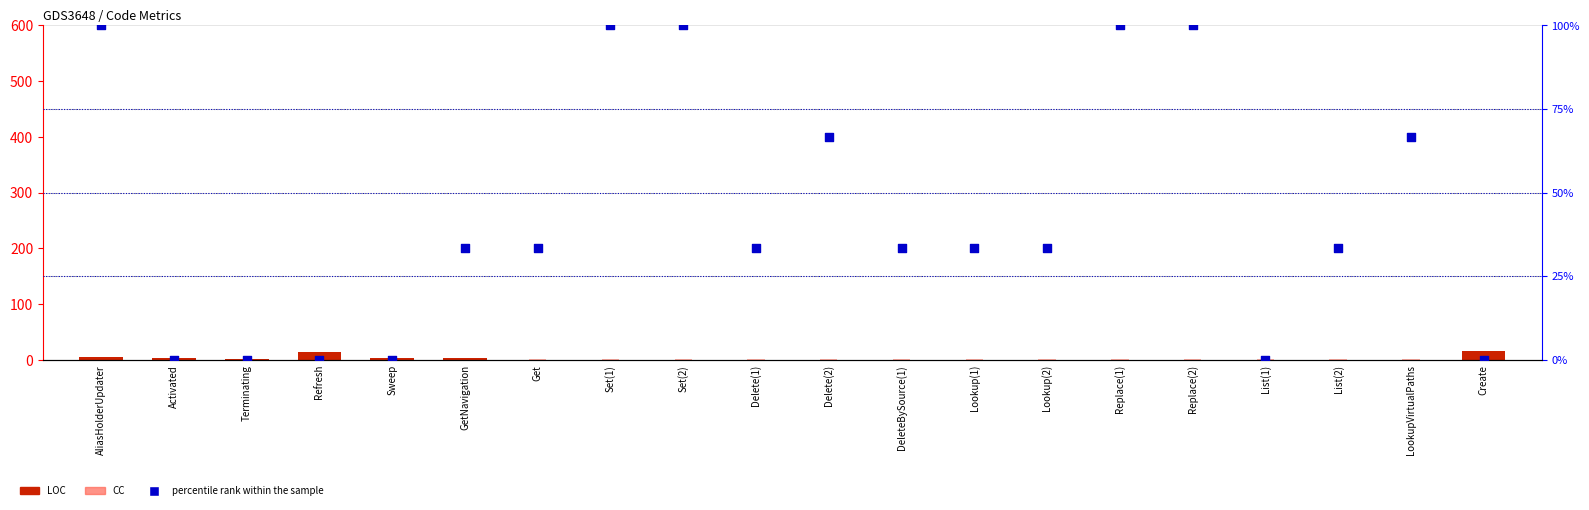

Which series contains the highest Y value?

percentile rank within the sample